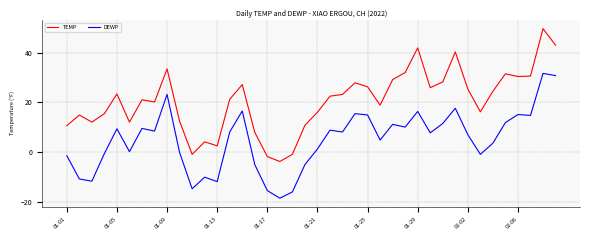

Which series has the largest total across all categories?

TEMP